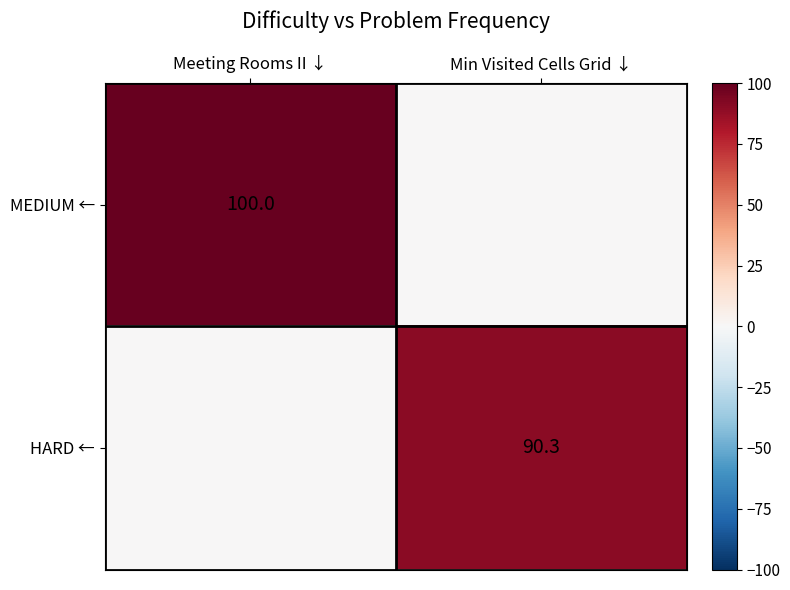

What is the total value across all series at Min Visited Cells Grid ↓?

90.3